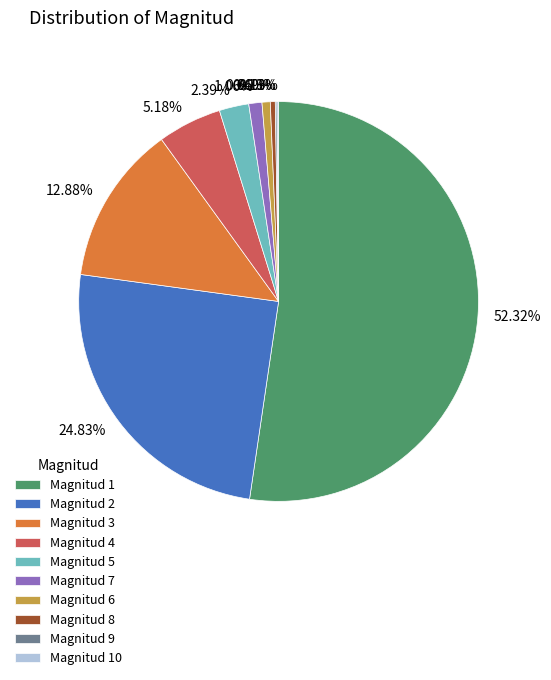

Is there a majority slice in this chart?

Yes